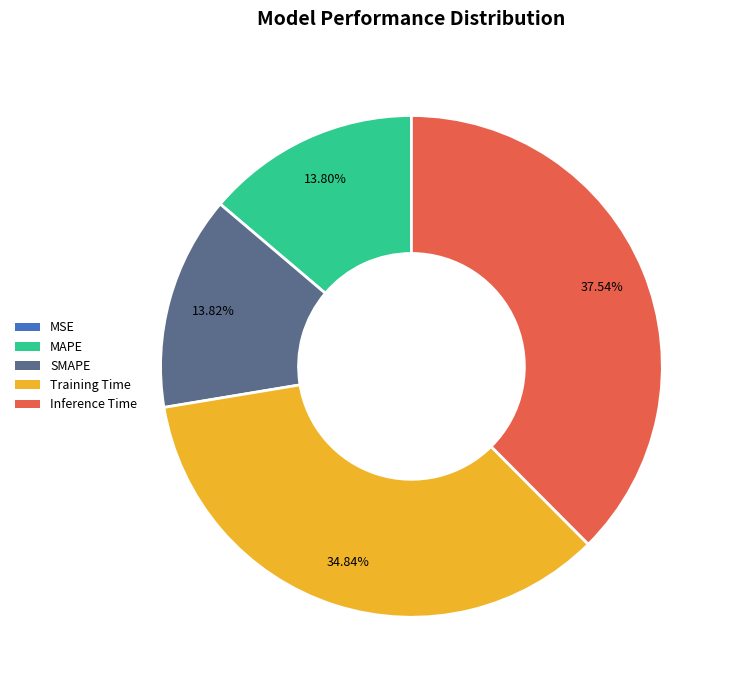

Between Training Time and SMAPE, which is larger?

Training Time